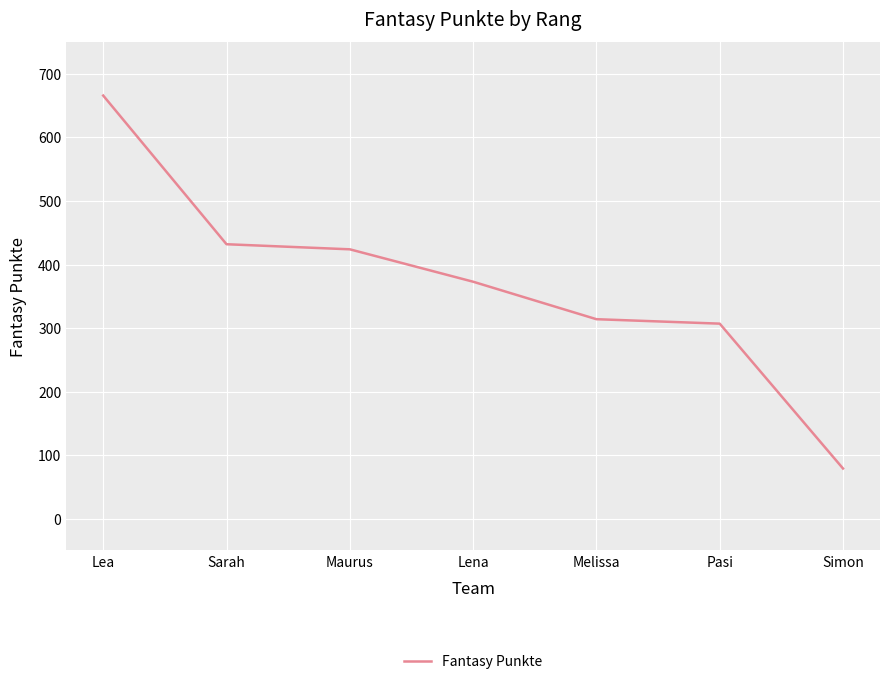

What is the sum of the values at Simon and Maurus?

503